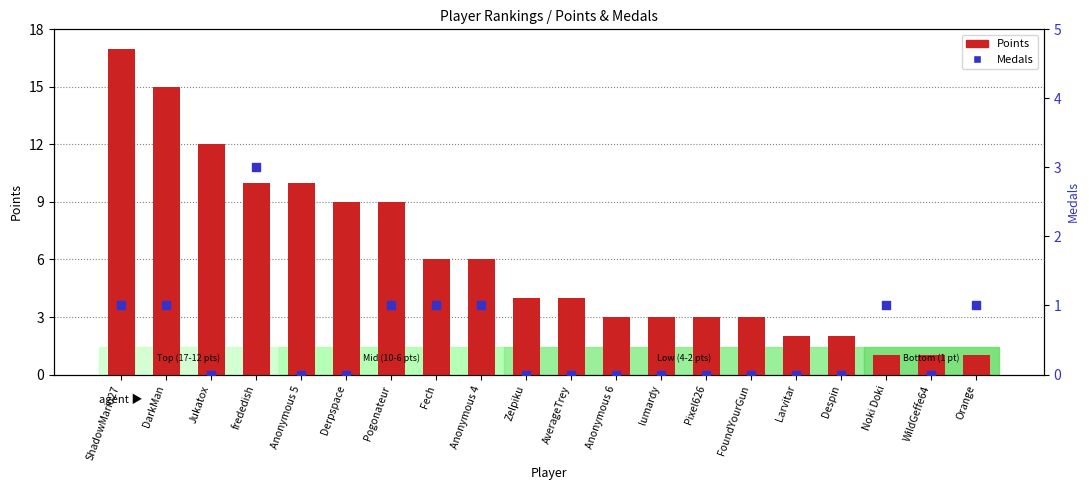

Which series has the widest spread of Y values?

Points